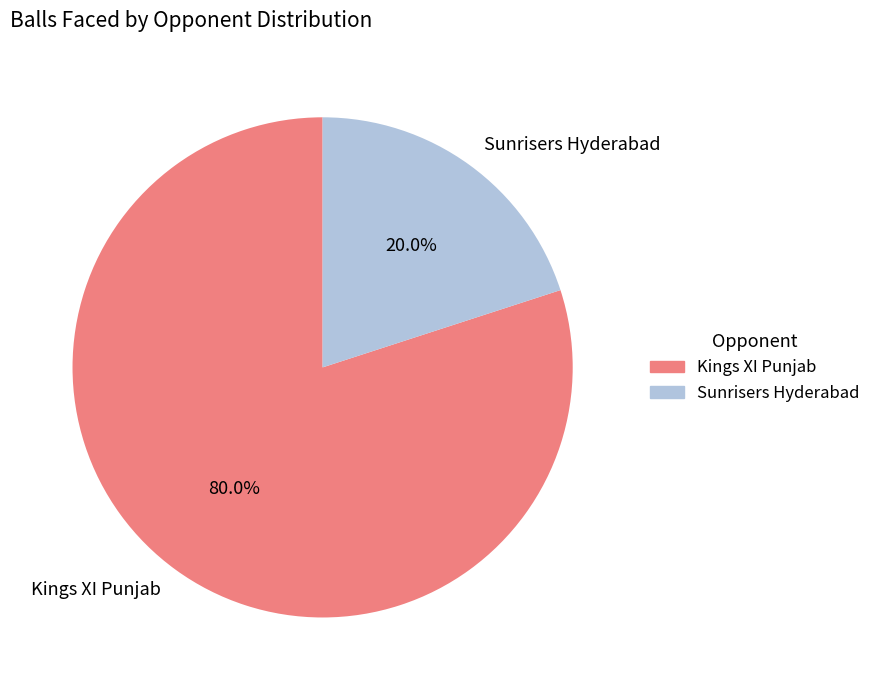

How much of the chart is everything except Kings XI Punjab?

20.0%